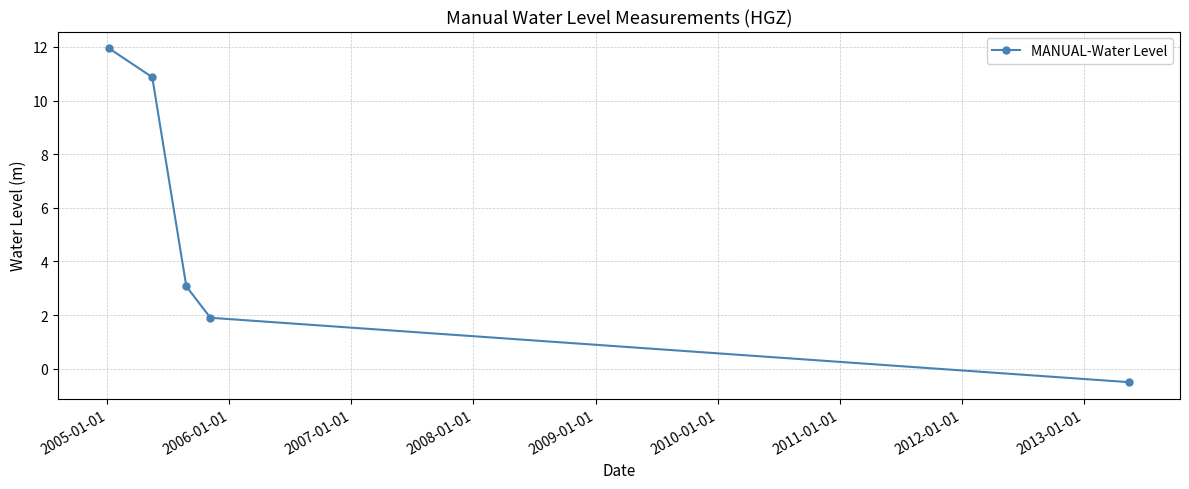

True or false: the data has more than 2 interior local peaks.

False